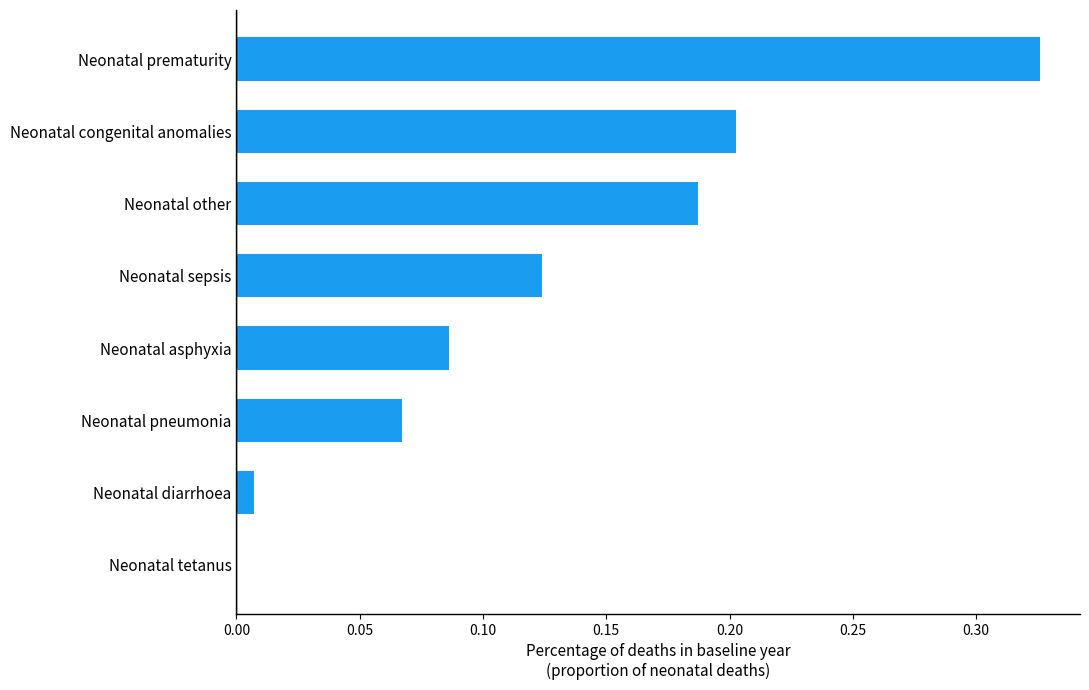

How many data points does each series have?

8